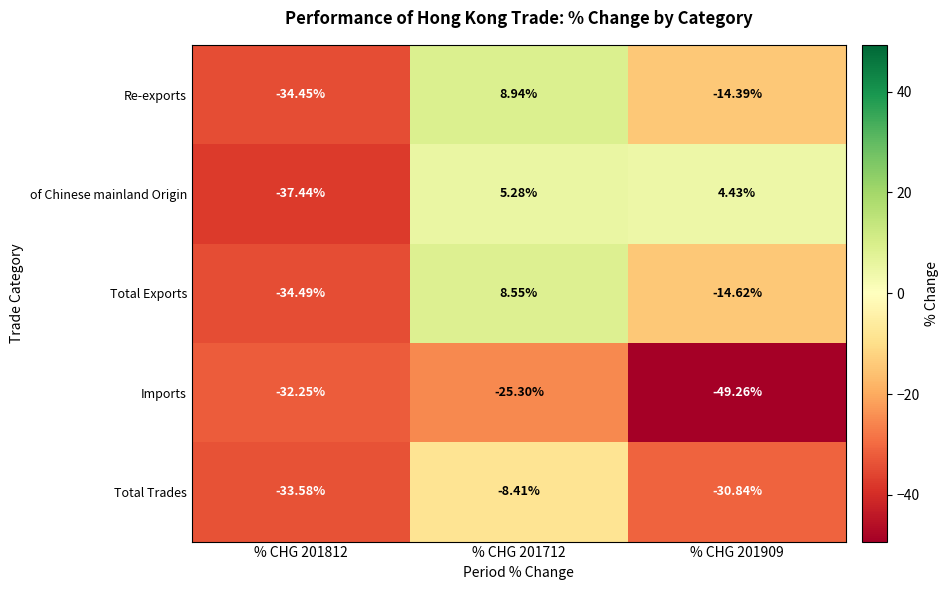

Is the value of Total Exports at % CHG 201712 greater than the value of of Chinese mainland Origin at % CHG 201812?

Yes